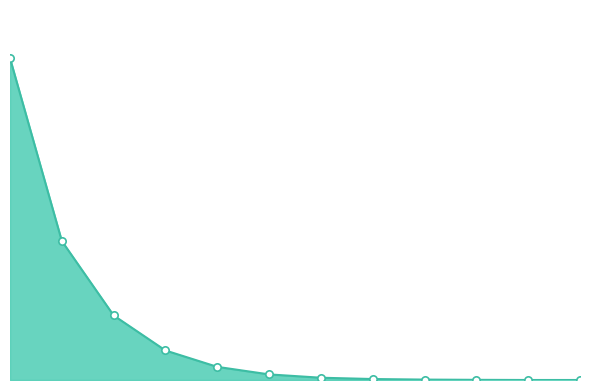

Does the chart have visible grid lines?

No